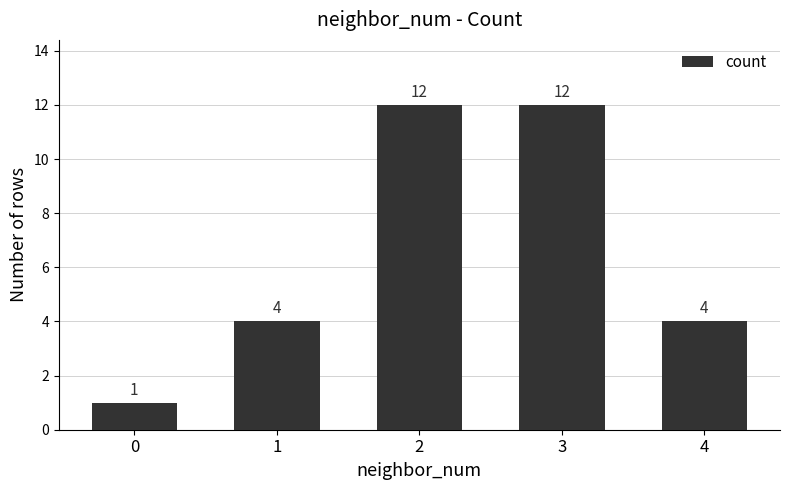

Is it true that the value at 0 is 1?

True